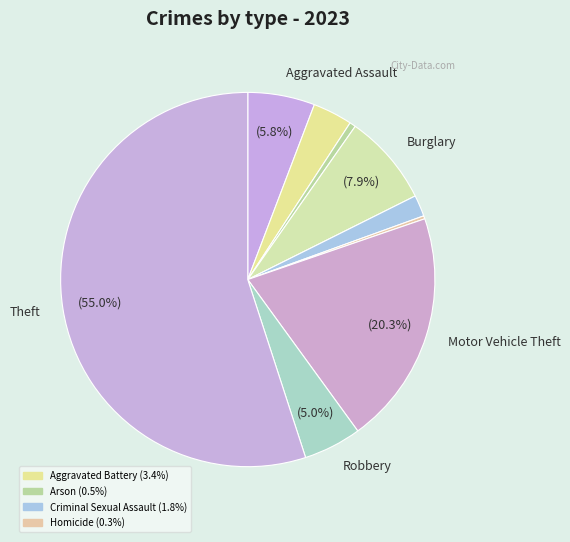

What is the largest slice in the pie chart?

Theft